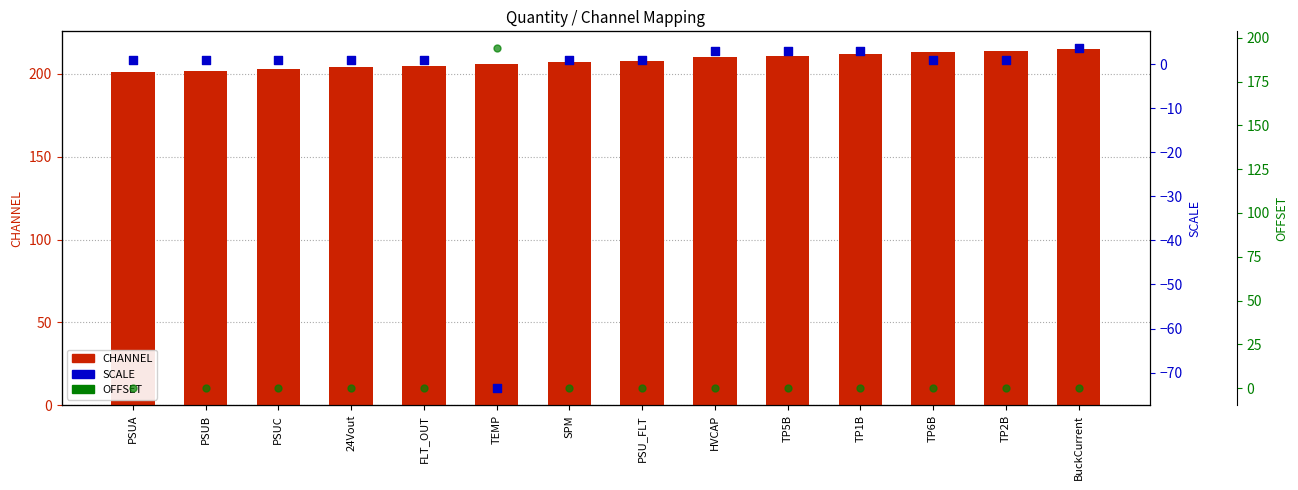

Which series contains the highest Y value?

CHANNEL